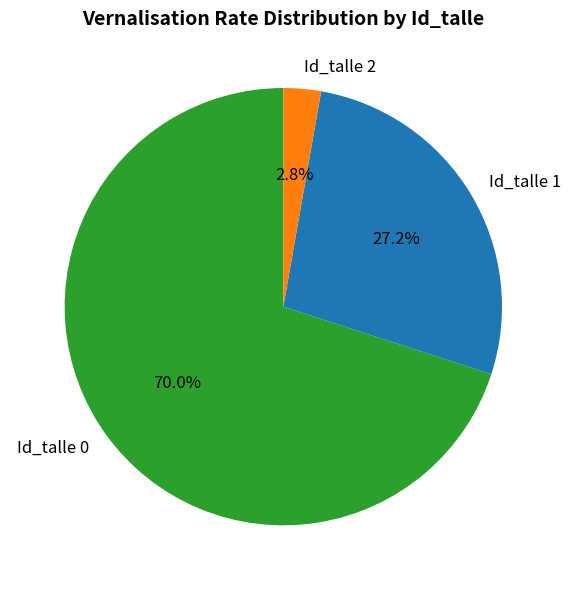

Does any single category account for the majority?

Yes